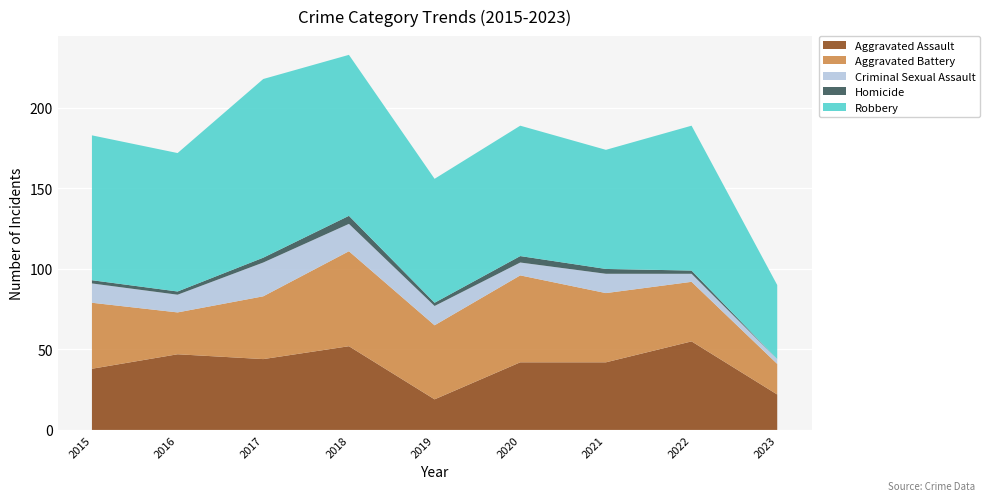

Reading left to right, transcribe all the data shown in this chart.

Aggravated Assault: 38	47	44	52	19	42	42	55	22
Aggravated Battery: 41	26	39	59	46	54	43	37	19
Criminal Sexual Assault: 12	11	21	17	12	8	12	5	3
Homicide: 2	2	3	5	2	4	3	2	0
Robbery: 90	86	111	100	77	81	74	90	46